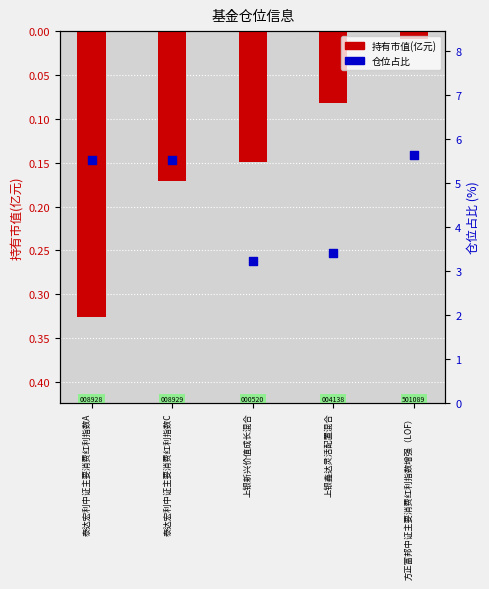

Which series has the largest Y range (max minus min)?

仓位占比